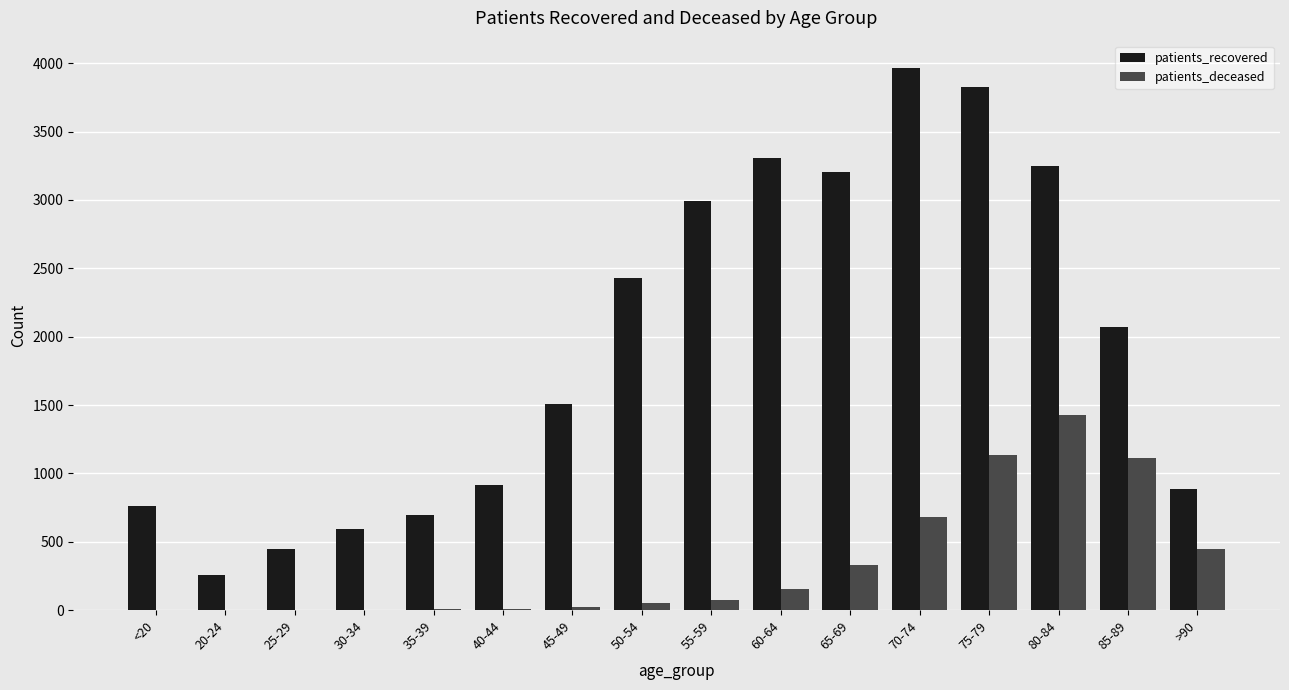

The value of patients_recovered at >90 is 886. True or false?

True